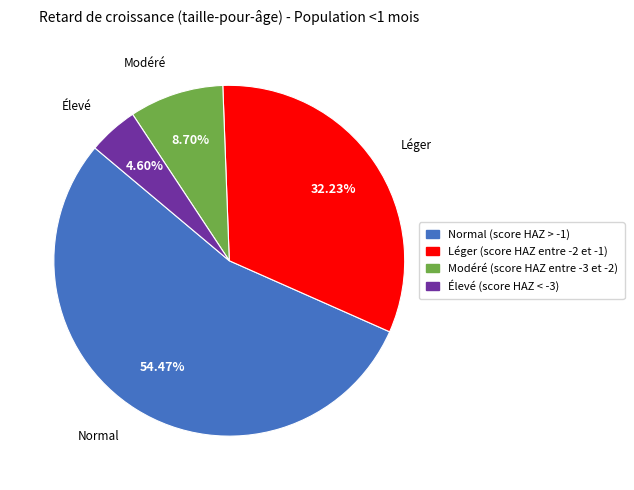

How much of the chart is everything except Normal (score HAZ > -1)?

45.5%